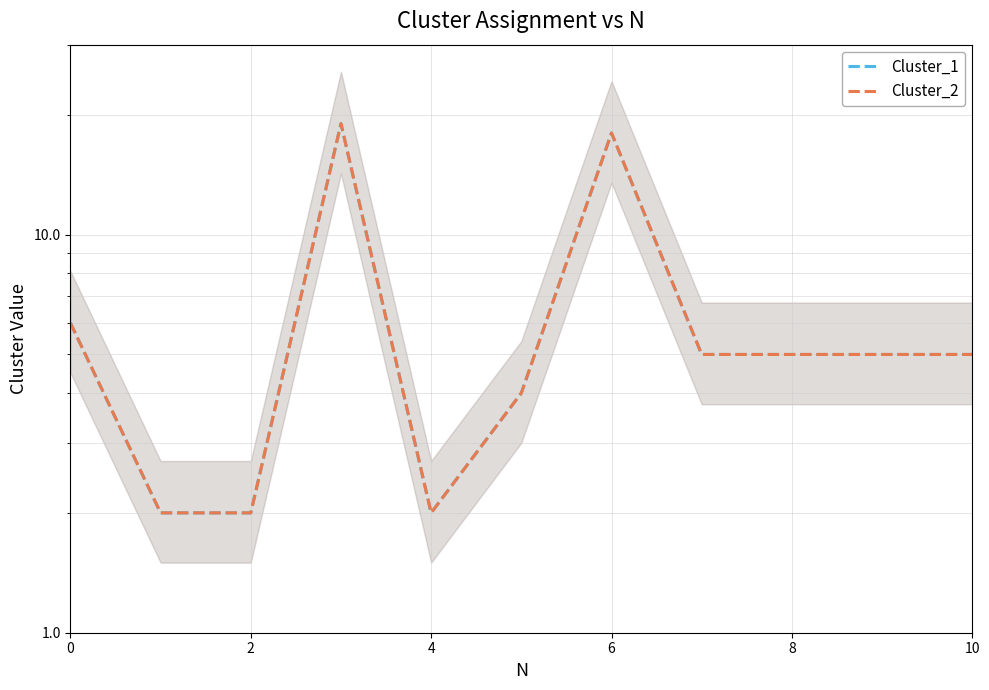

What is the label of the 7th point from the left?

6